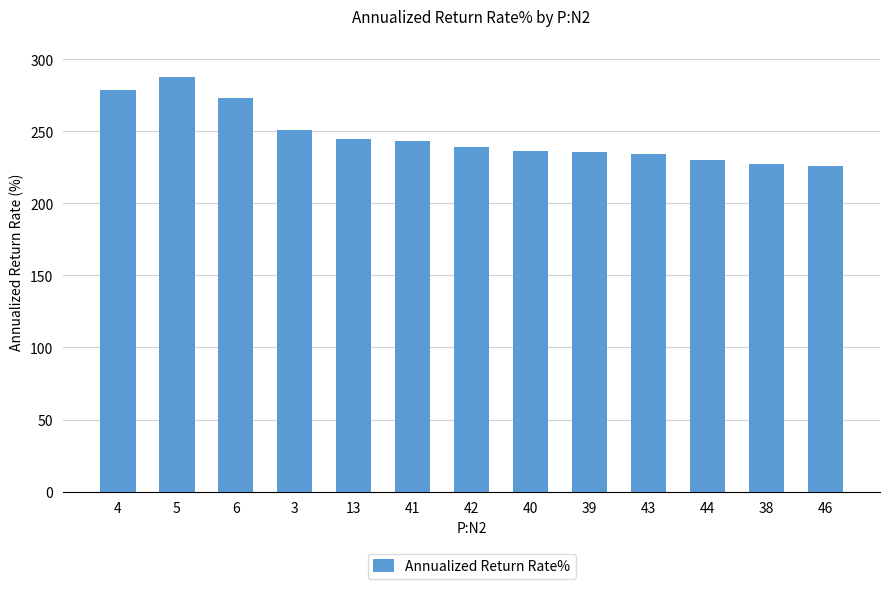

What is the value of the 11th bar from the left?

229.9